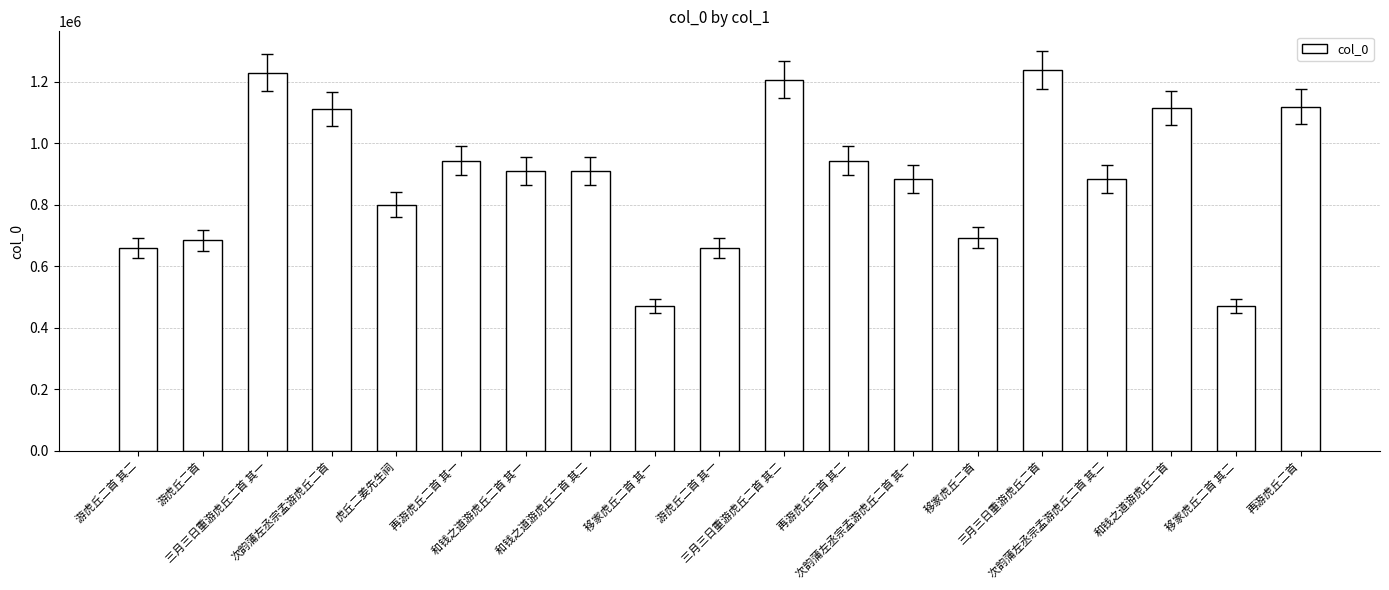

The value at 次韵蒲左丞宗孟游虎丘二首 其一 is 1584670. True or false?

False